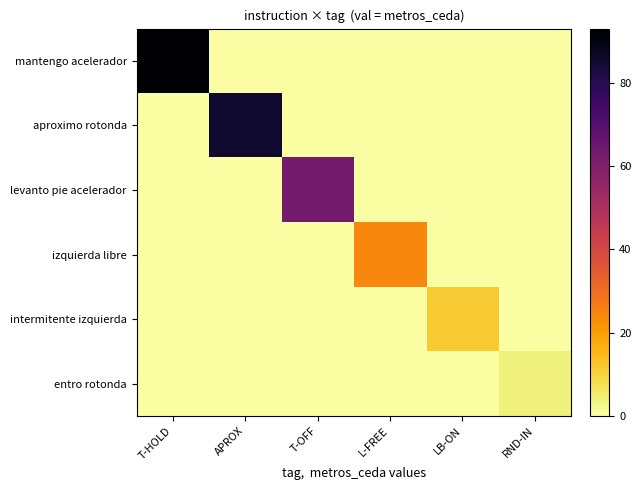

Which label corresponds to the smallest value in the chart?

APROX